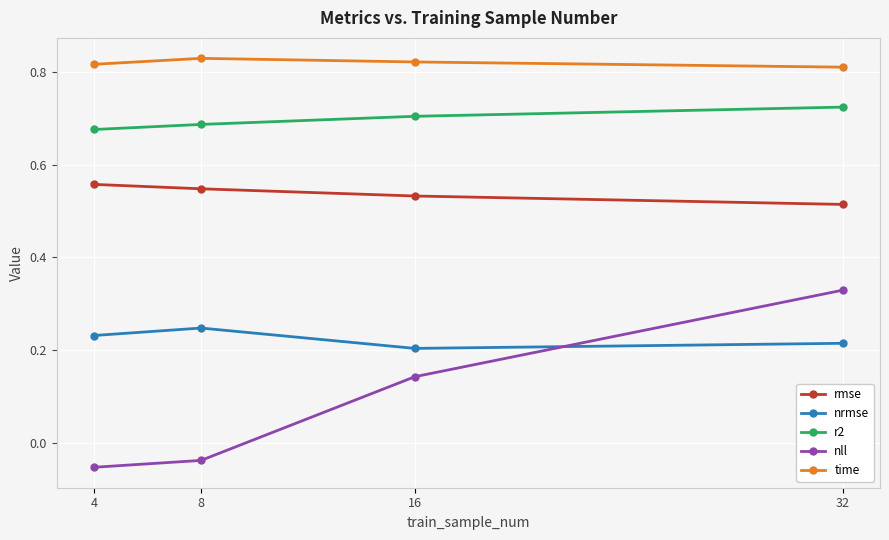

What is the difference between the maximum and minimum values in the nll series?

0.4